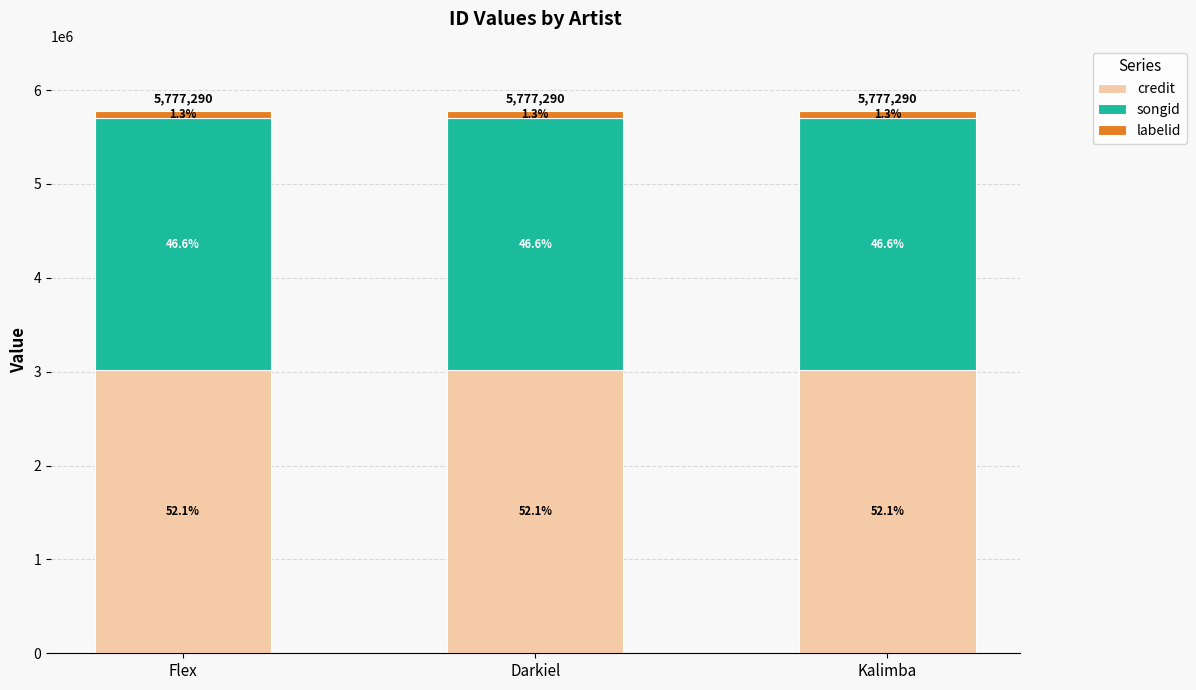

What is the label of the 3rd bar from the left?

Kalimba